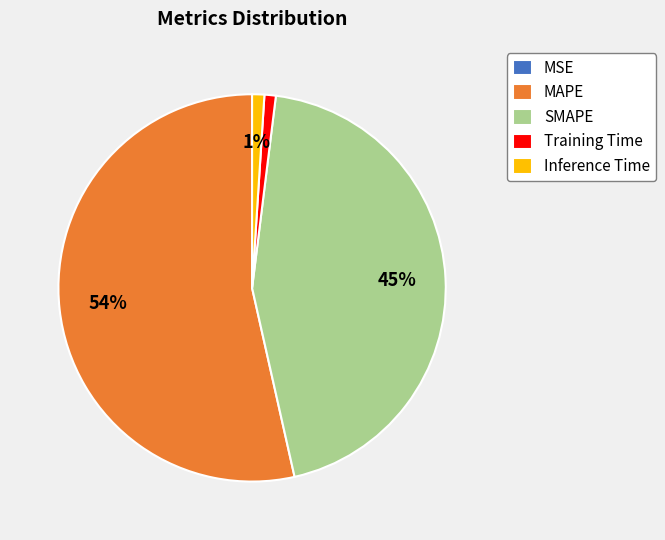

True or false: Inference Time accounts for 1% of the total.

True